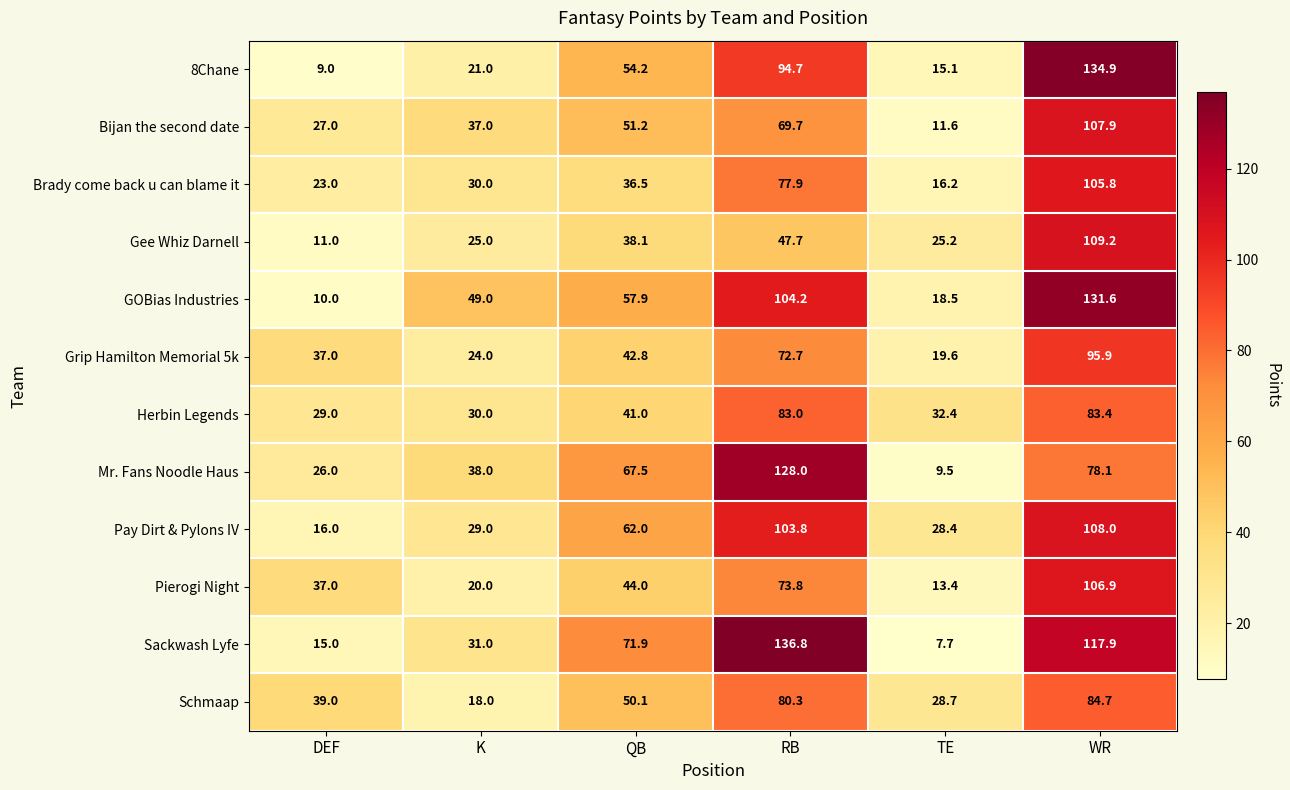

What is the maximum value for Brady come back u can blame it?

105.8